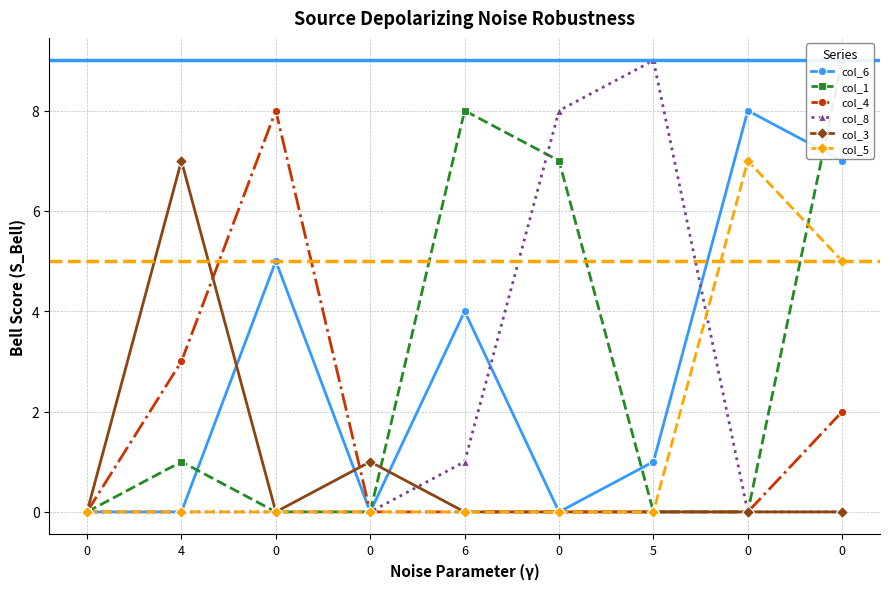

What is the difference between the maximum and minimum values in the col_3 series?

7